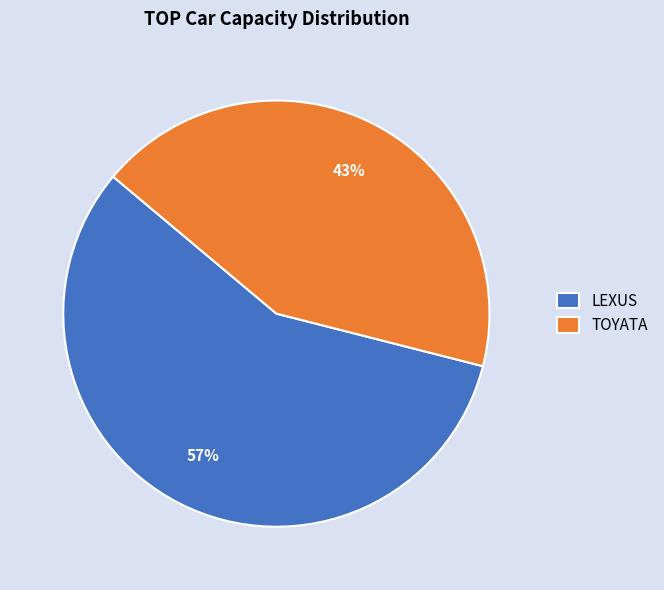

Which has a higher value, LEXUS or TOYATA?

LEXUS